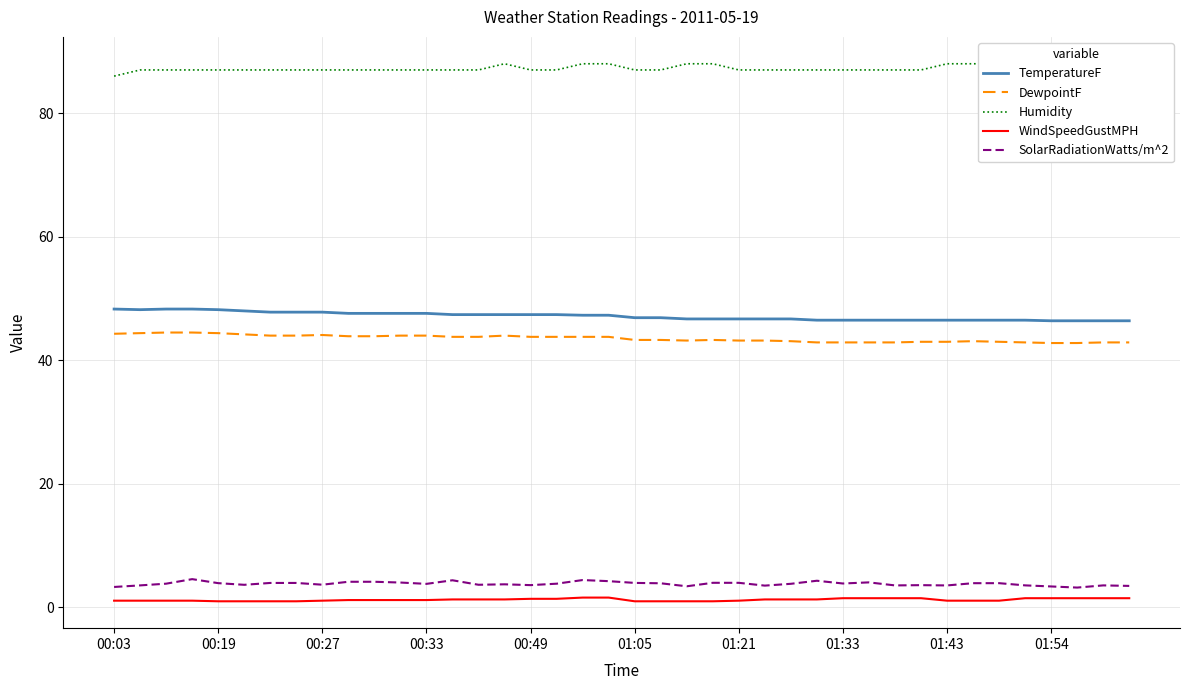

The WindSpeedGustMPH series shows 1.5 at 29. True or false?

True